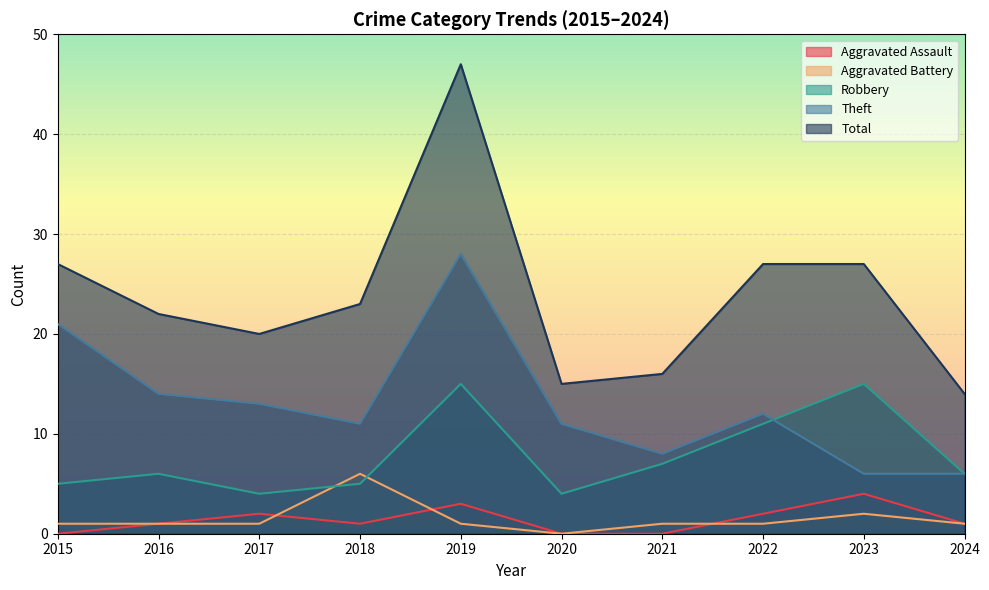

What is the difference between the second highest and second lowest values in the Aggravated Assault series?

3